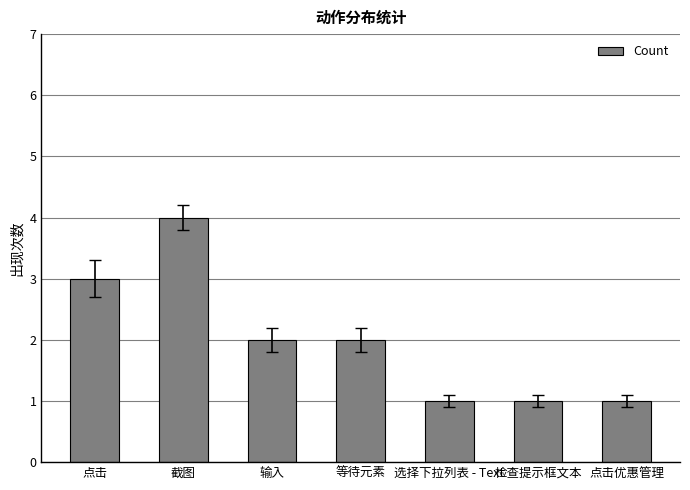

The value at 截图 is 7. True or false?

False